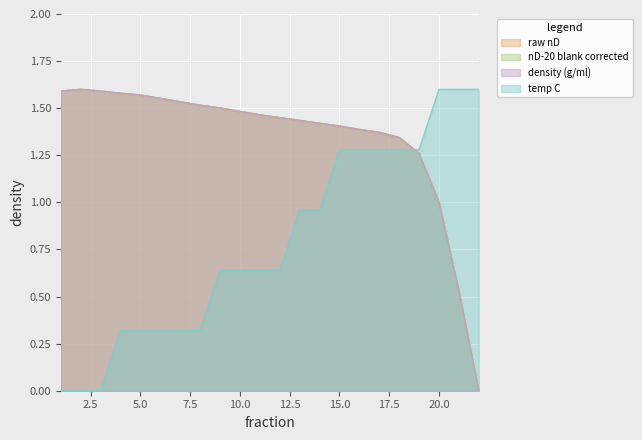

How many lines are shown in the chart?

4